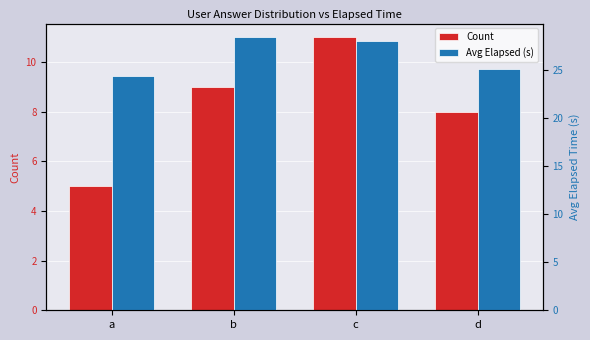

What value does the Count series have at c?

11.0